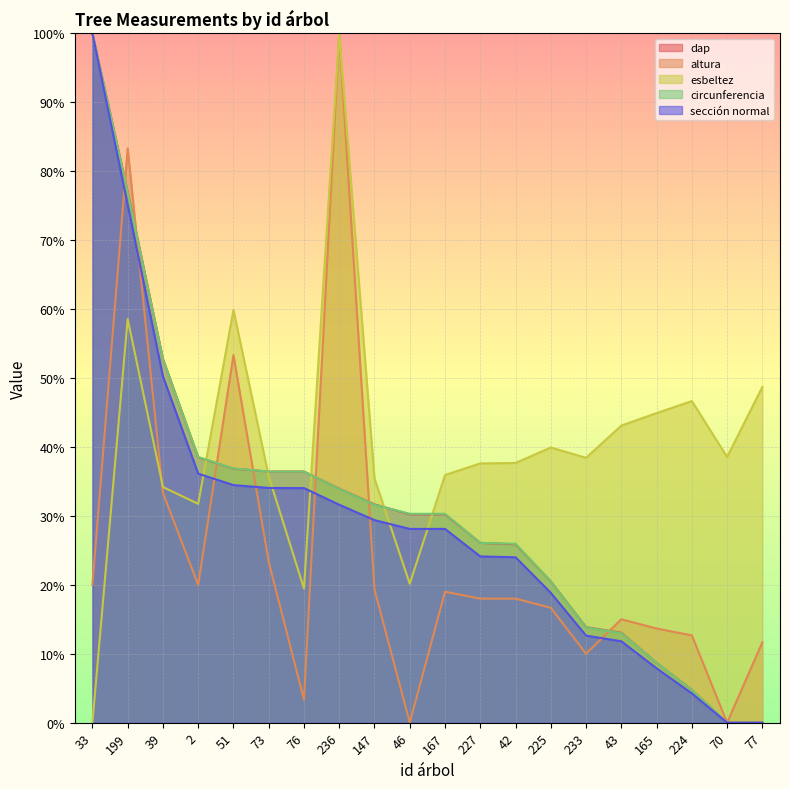

Which series has the widest spread of values?

dap